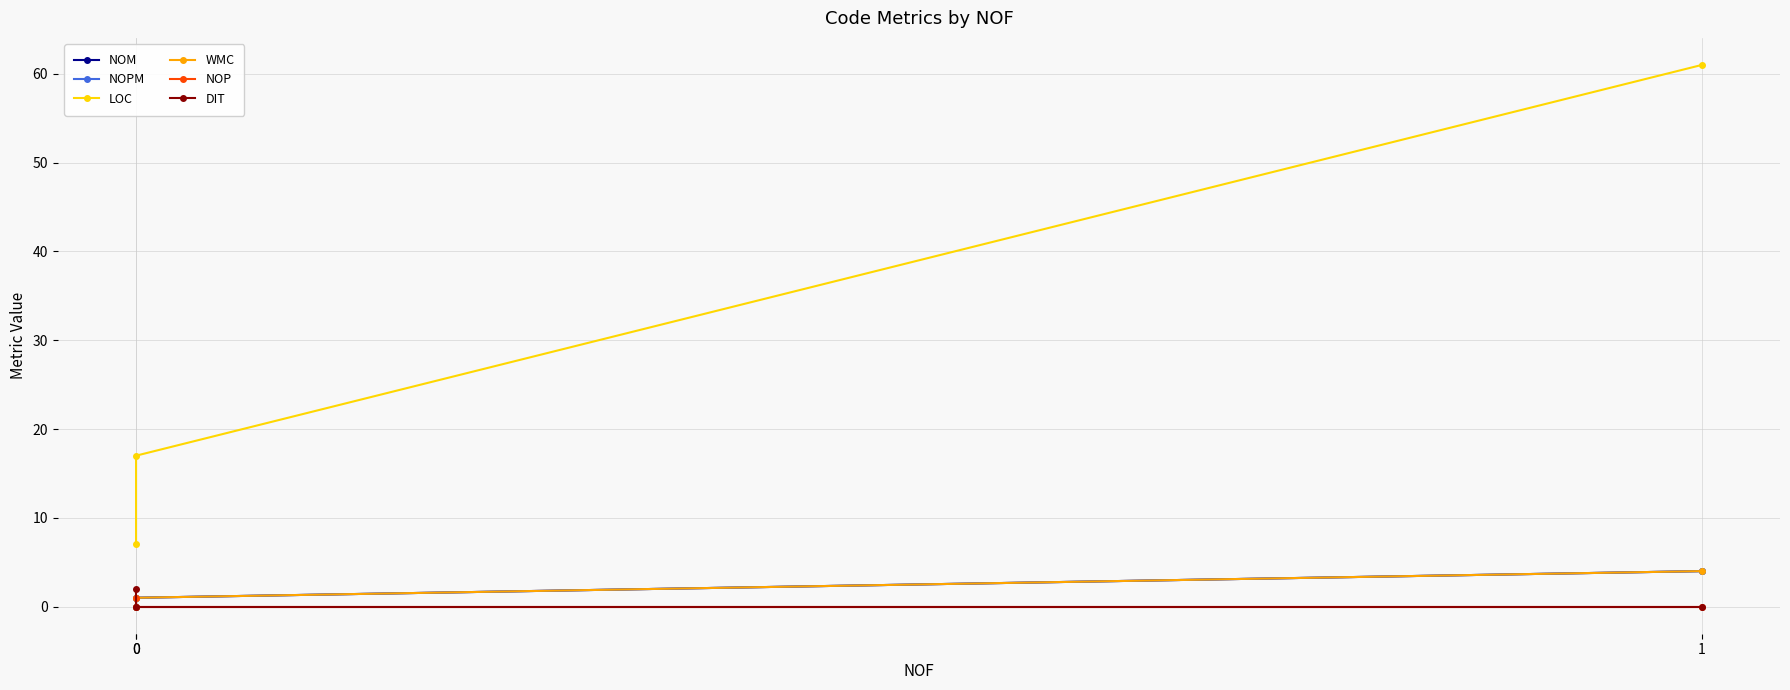

How many categories are shown in the chart?

3